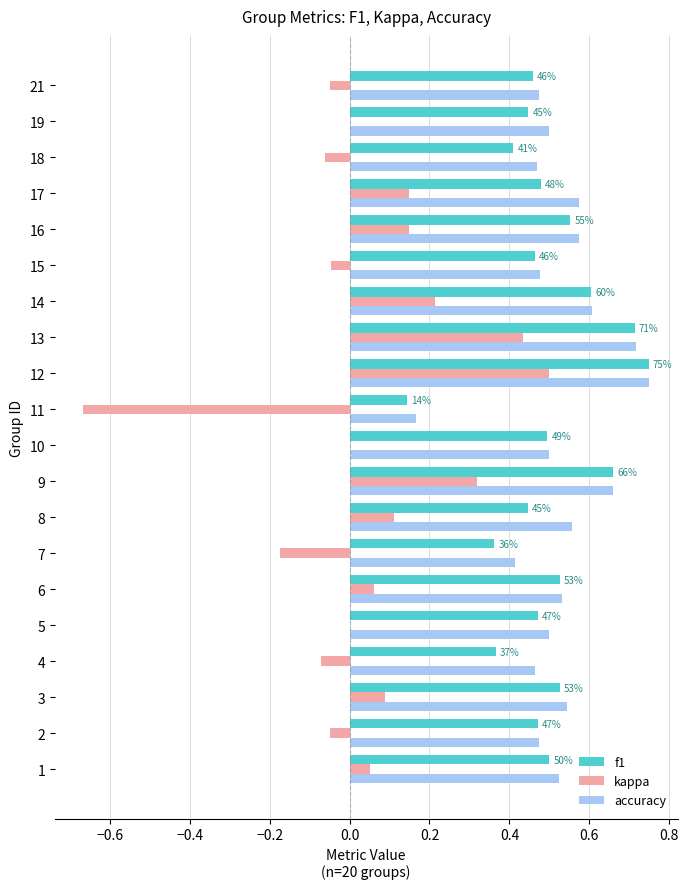

Is the value of f1 at 18 greater than the value of kappa at 5?

Yes